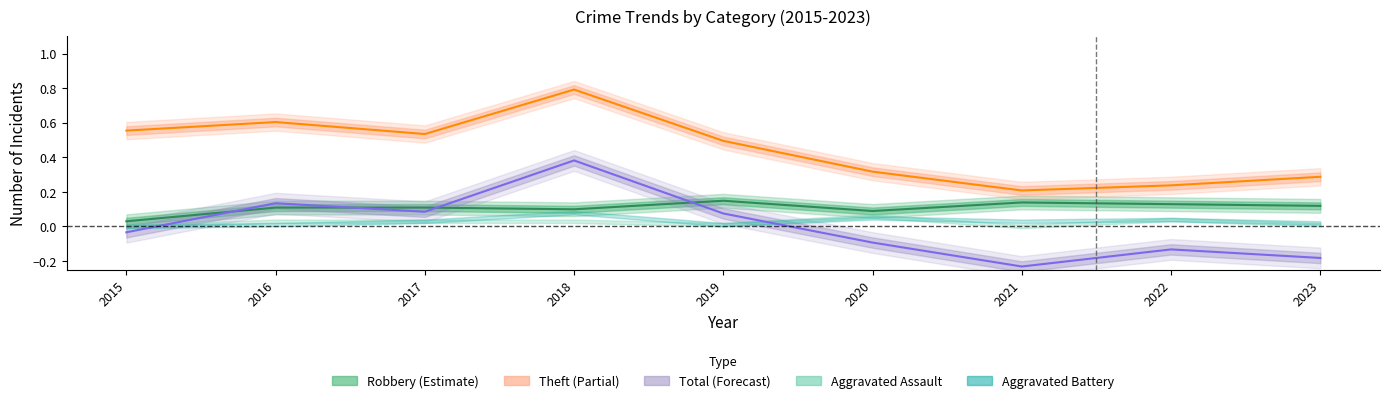

At which label is Total closest to 0?

2015